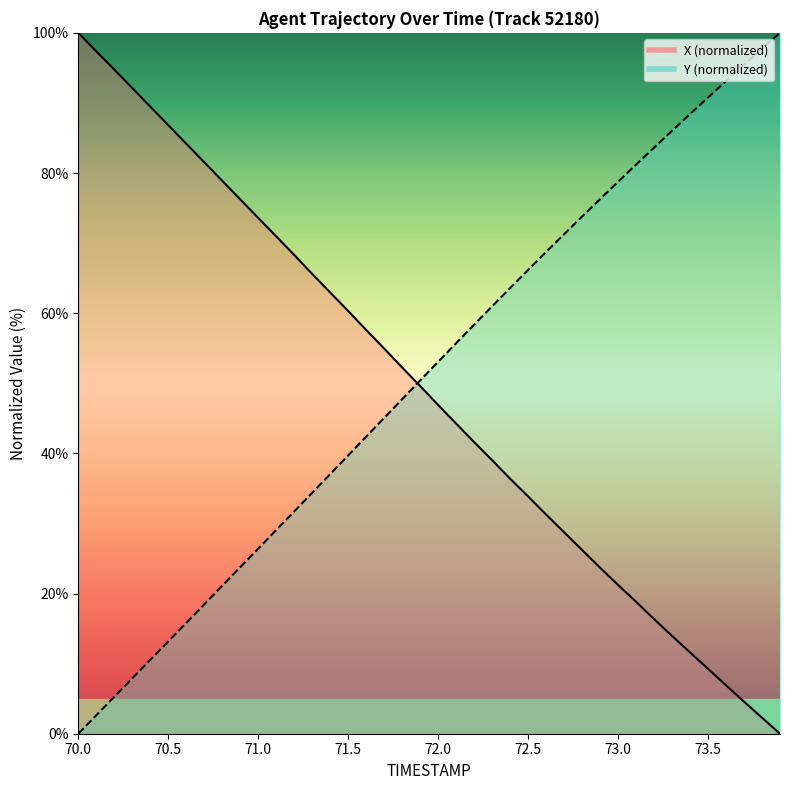

True or false: X has more than 2 points higher than both neighbors.

False